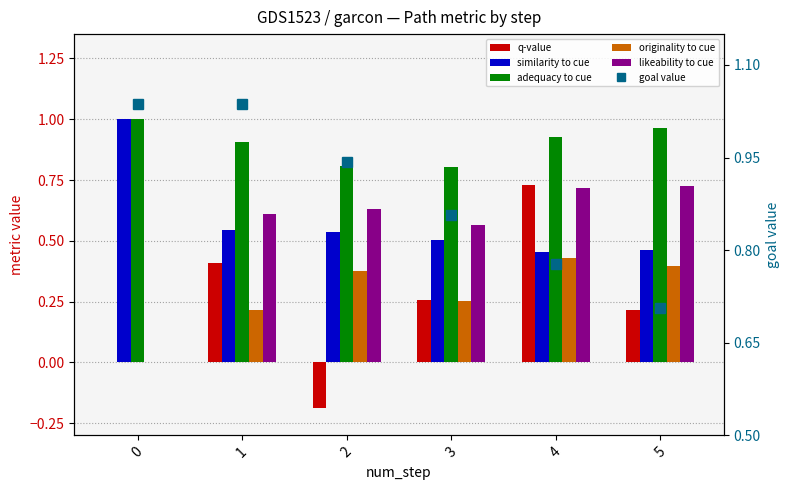

Which series has the largest range (max minus min)?

q-value